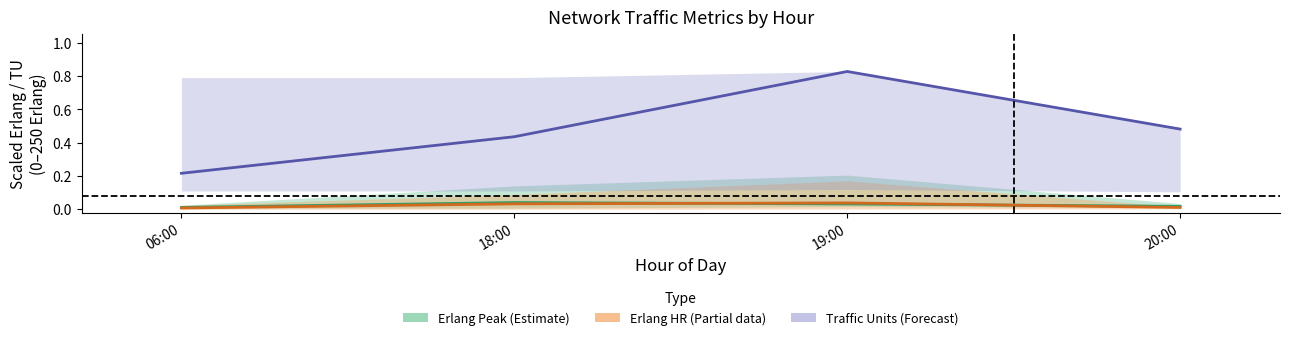

What is the spread (max minus min) of values at 18:00?

0.4